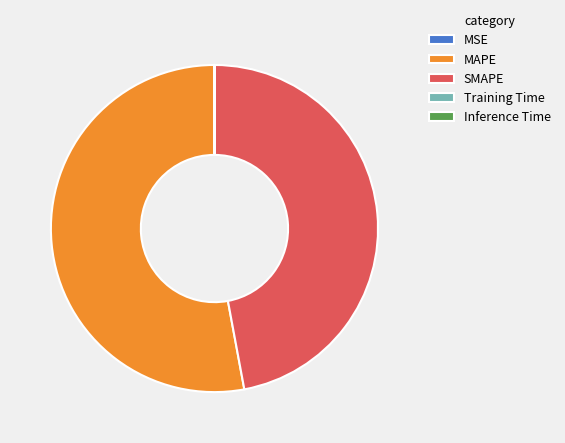

Does SMAPE account for over 50% of the chart?

No